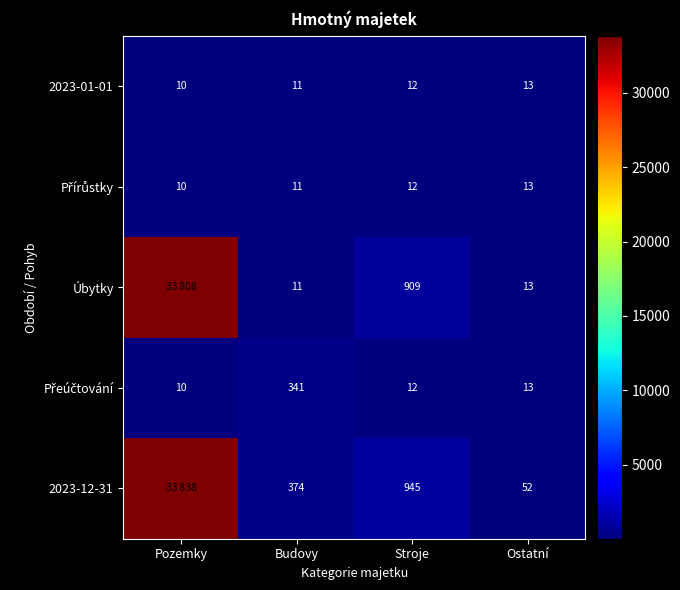

What is the maximum value for 2023-01-01?

13